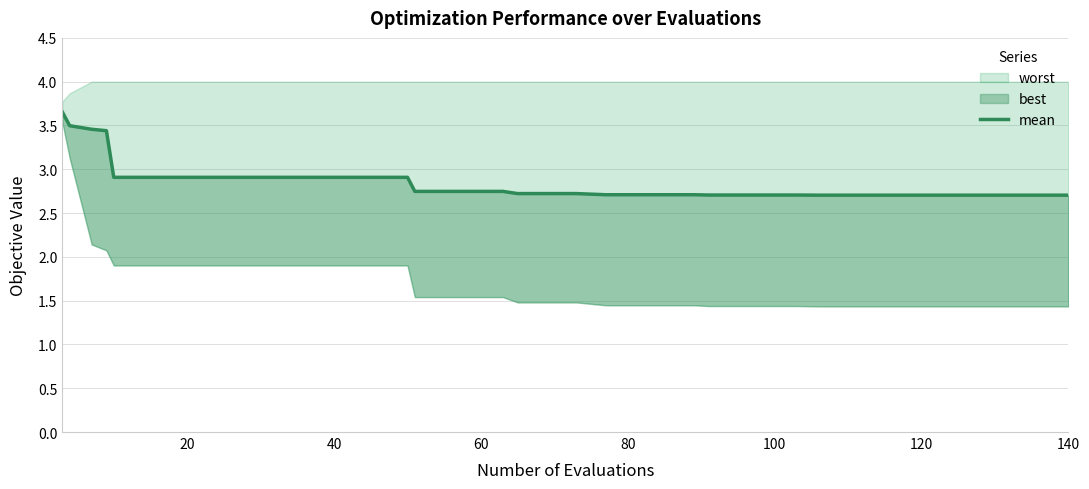

How many lines are shown in the chart?

1